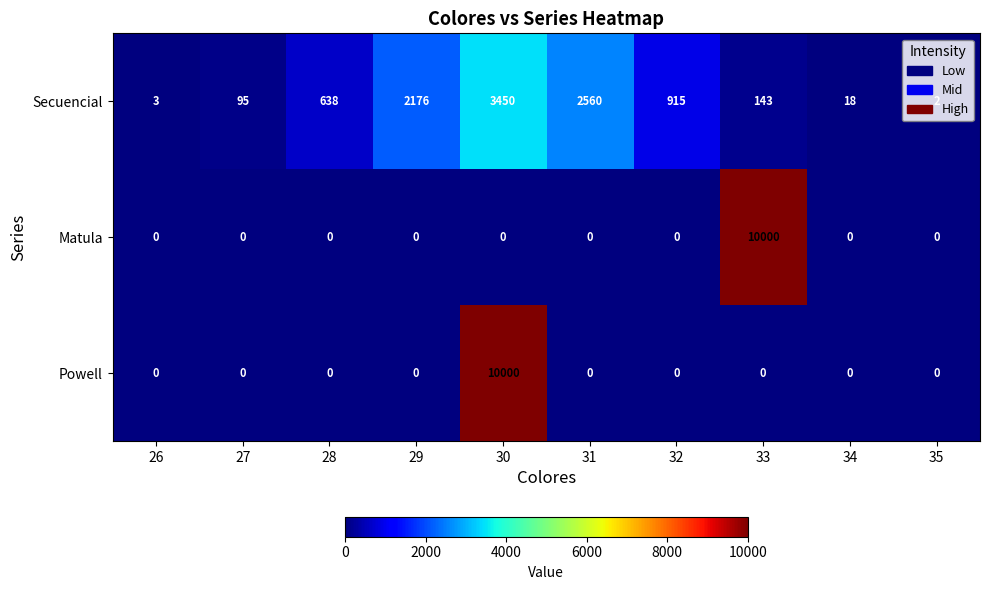

What is the greatest value displayed?

10000